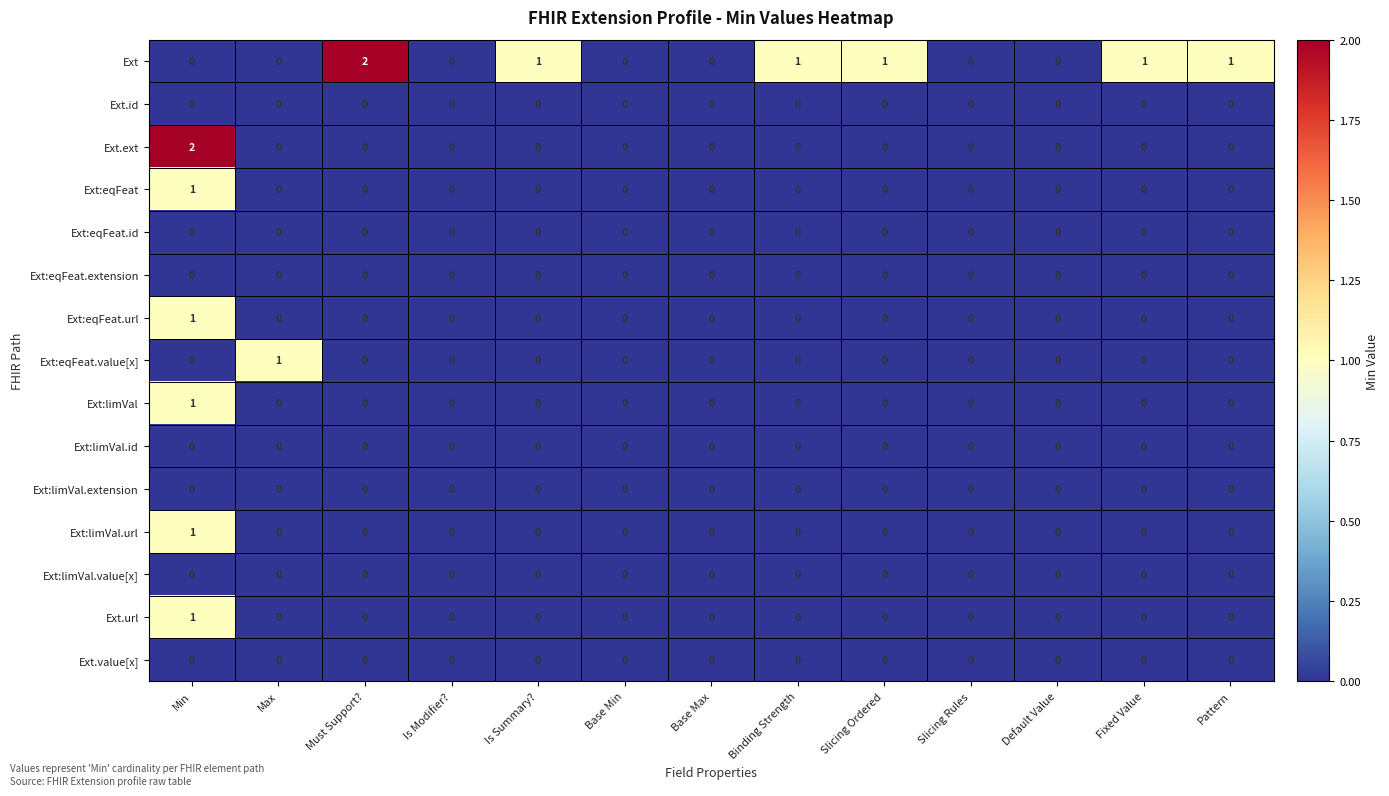

At which category is the sum across all series the highest?

Min